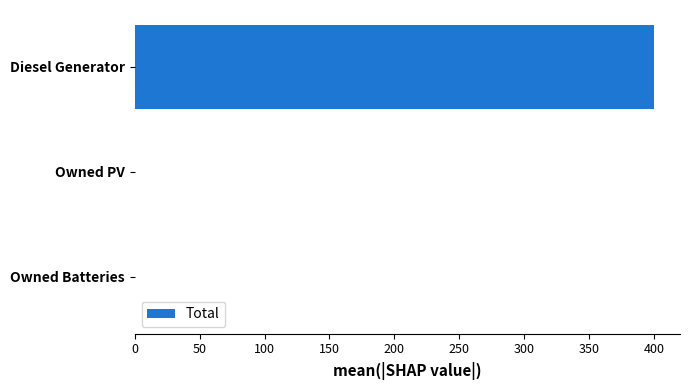

Reading top to bottom, what are all the values shown in this chart?

Diesel Generator=400	Owned PV=0	Owned Batteries=0